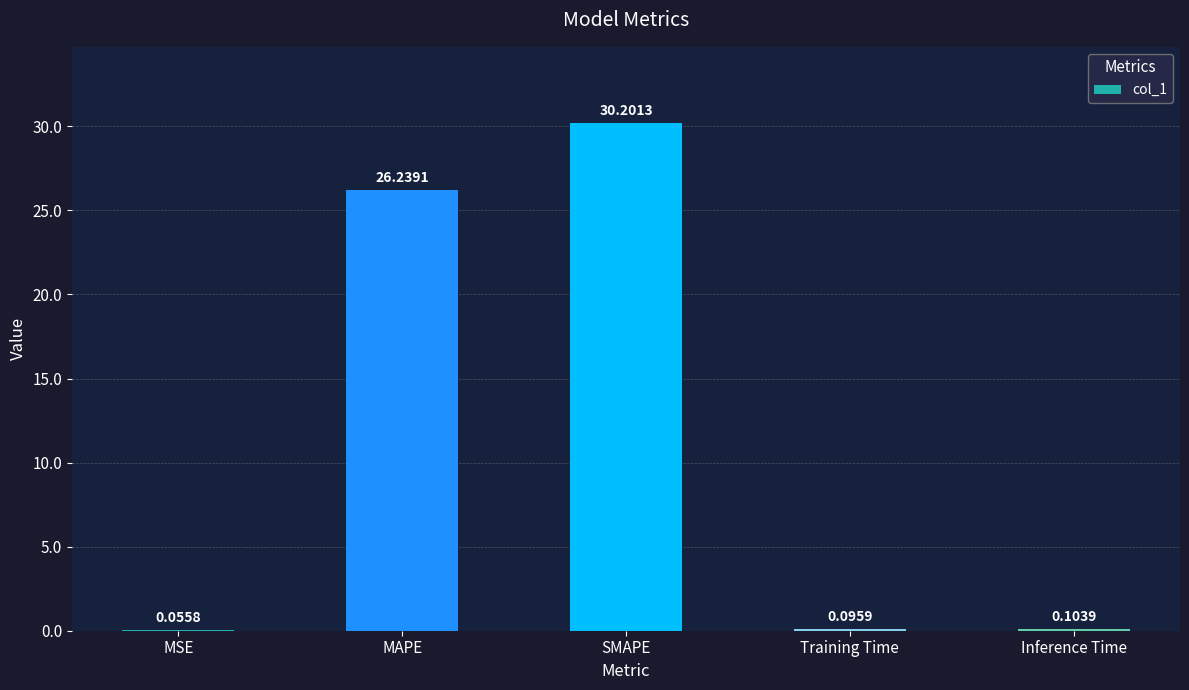

What is the sum of the values at MAPE and MSE?

26.3